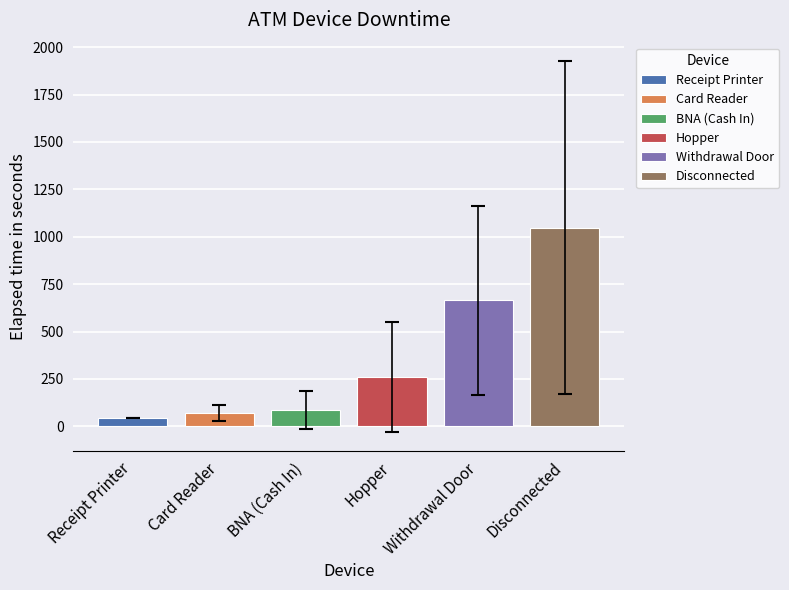

What is the difference between the values at Hopper and Receipt Printer?

213.9